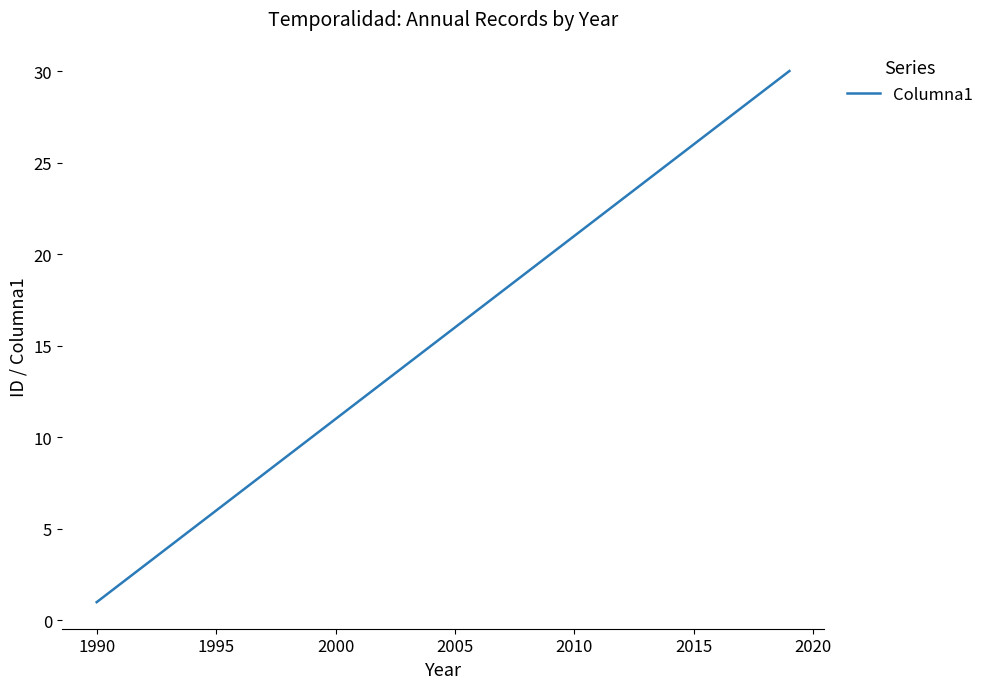

What is the difference between the maximum and minimum values?

29